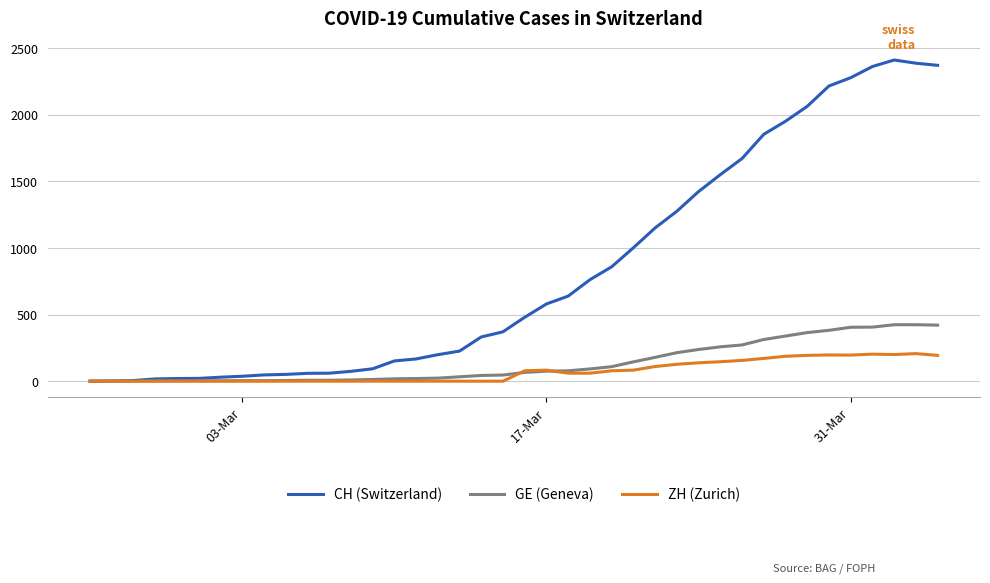

Rank the series by their maximum value, from highest to lowest.

CH (Switzerland), GE (Geneva), ZH (Zurich)